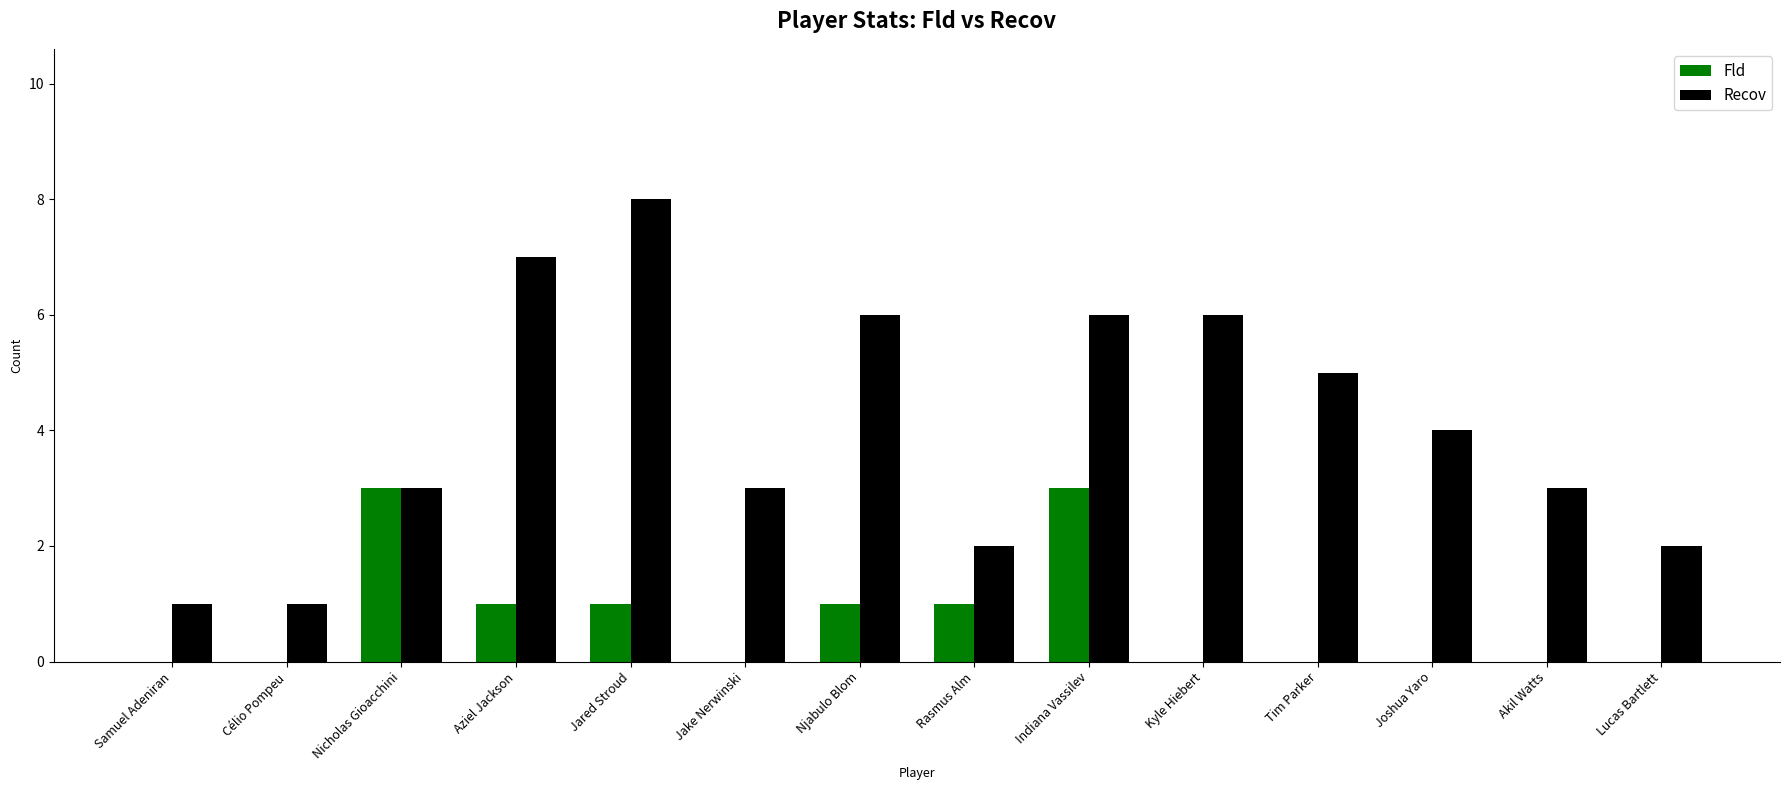

Which series changed the most between Tim Parker and Joshua Yaro?

Recov